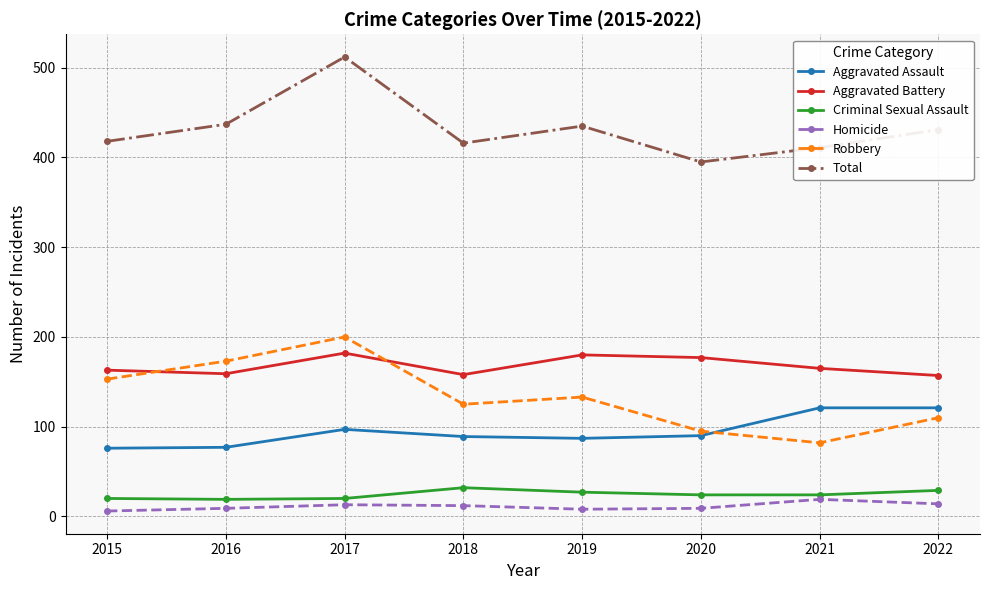

At how many categories does at least one series exceed 315?

8